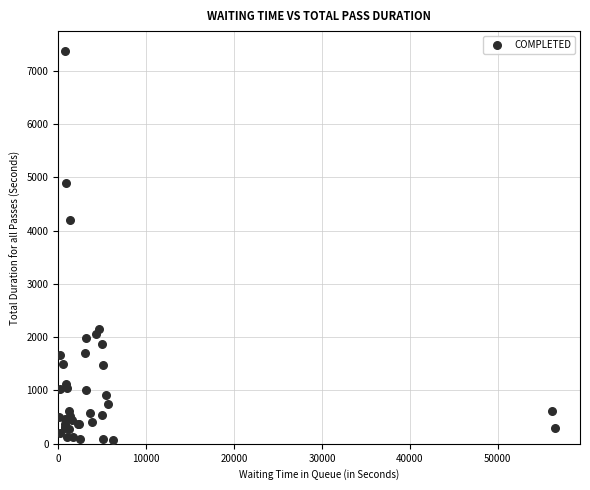

What Y value in the scatter plot is closest to 3724?

4192